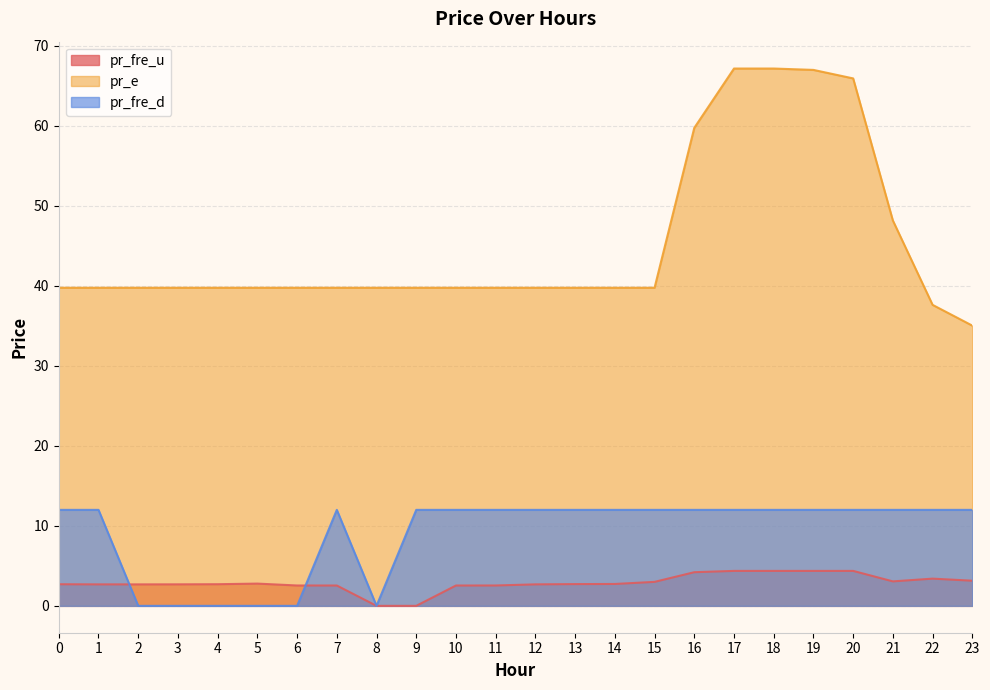

What are all the series names shown in the legend?

pr_fre_u, pr_e, pr_fre_d